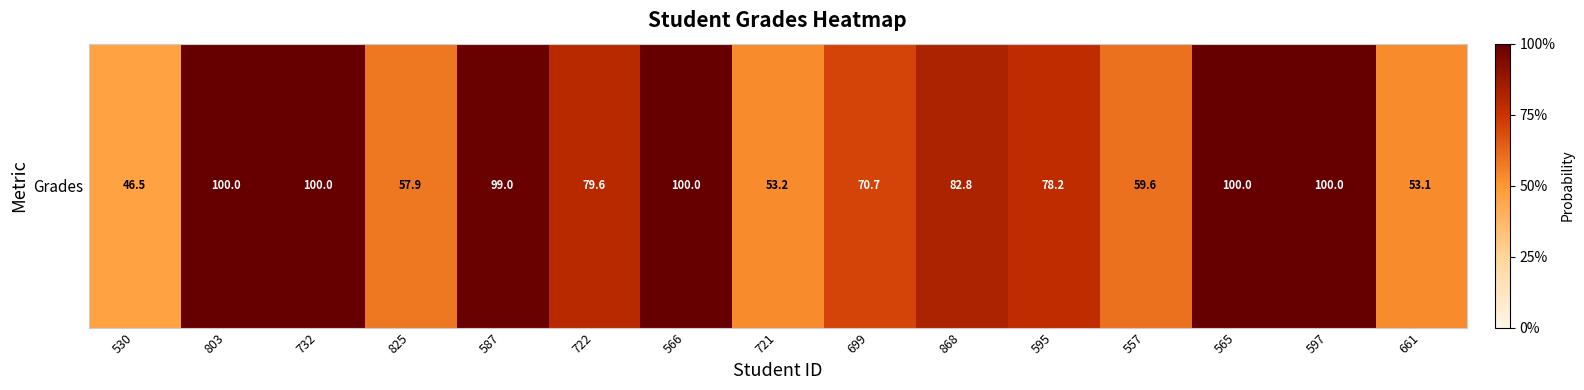

Where is the data nearest to the value 73?

699